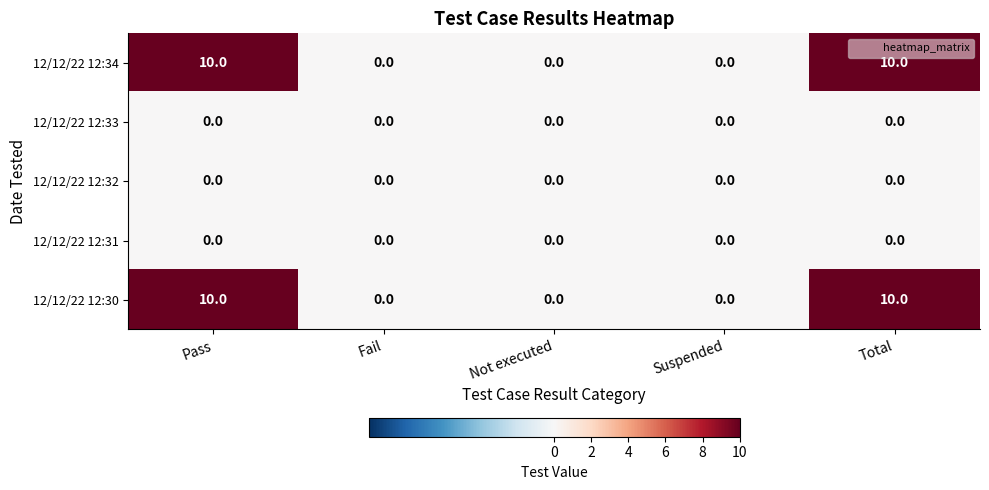

What is the greatest value displayed?

10